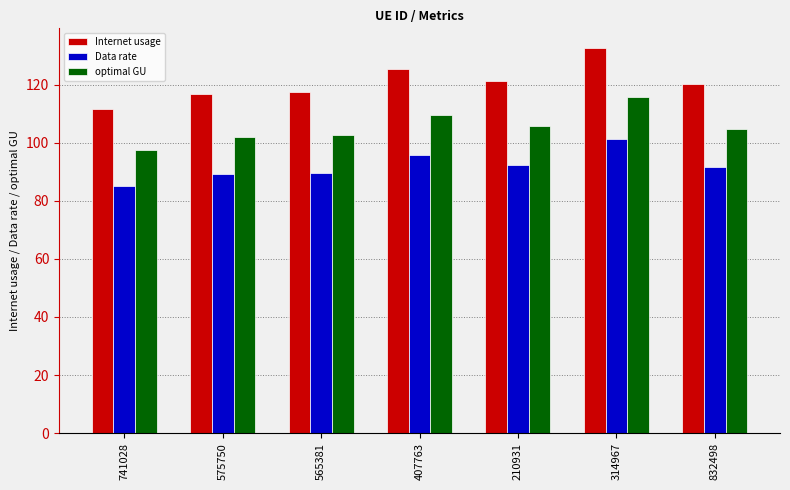

What is the spread (max minus min) of values at 565381?

28.0